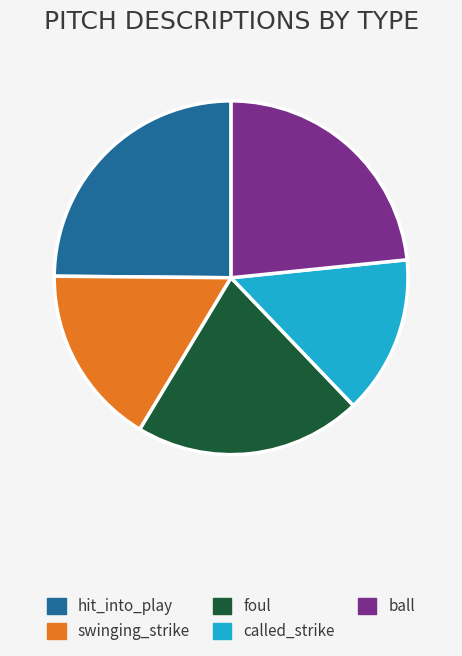

How many slices are in this pie chart?

5